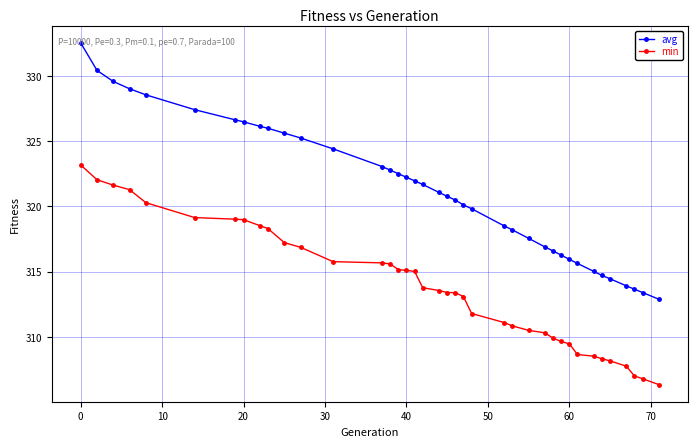

Does the chart display data point markers on the line(s)?

Yes